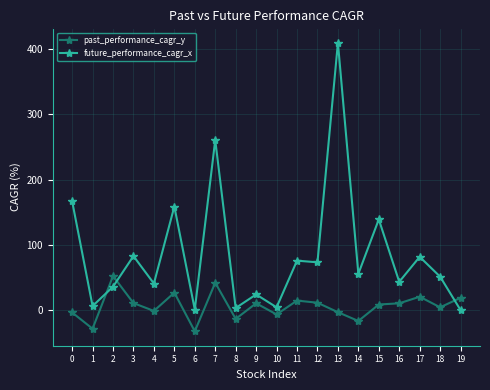

Rank the series by their average value, from highest to lowest.

future_performance_cagr_x, past_performance_cagr_y